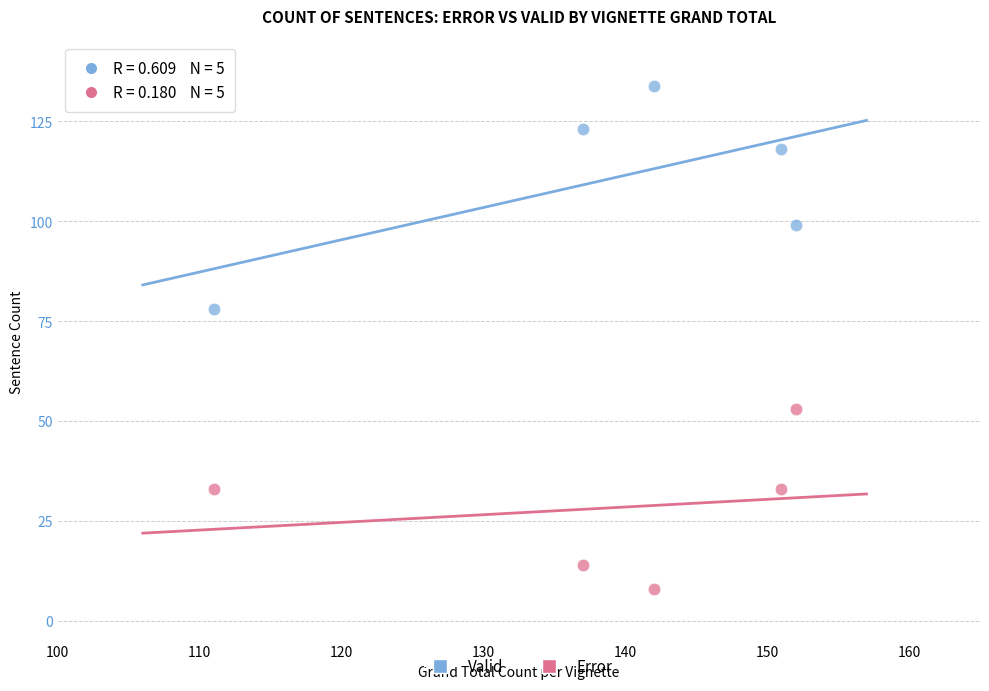

What are all the series names shown in the legend?

Valid, Error